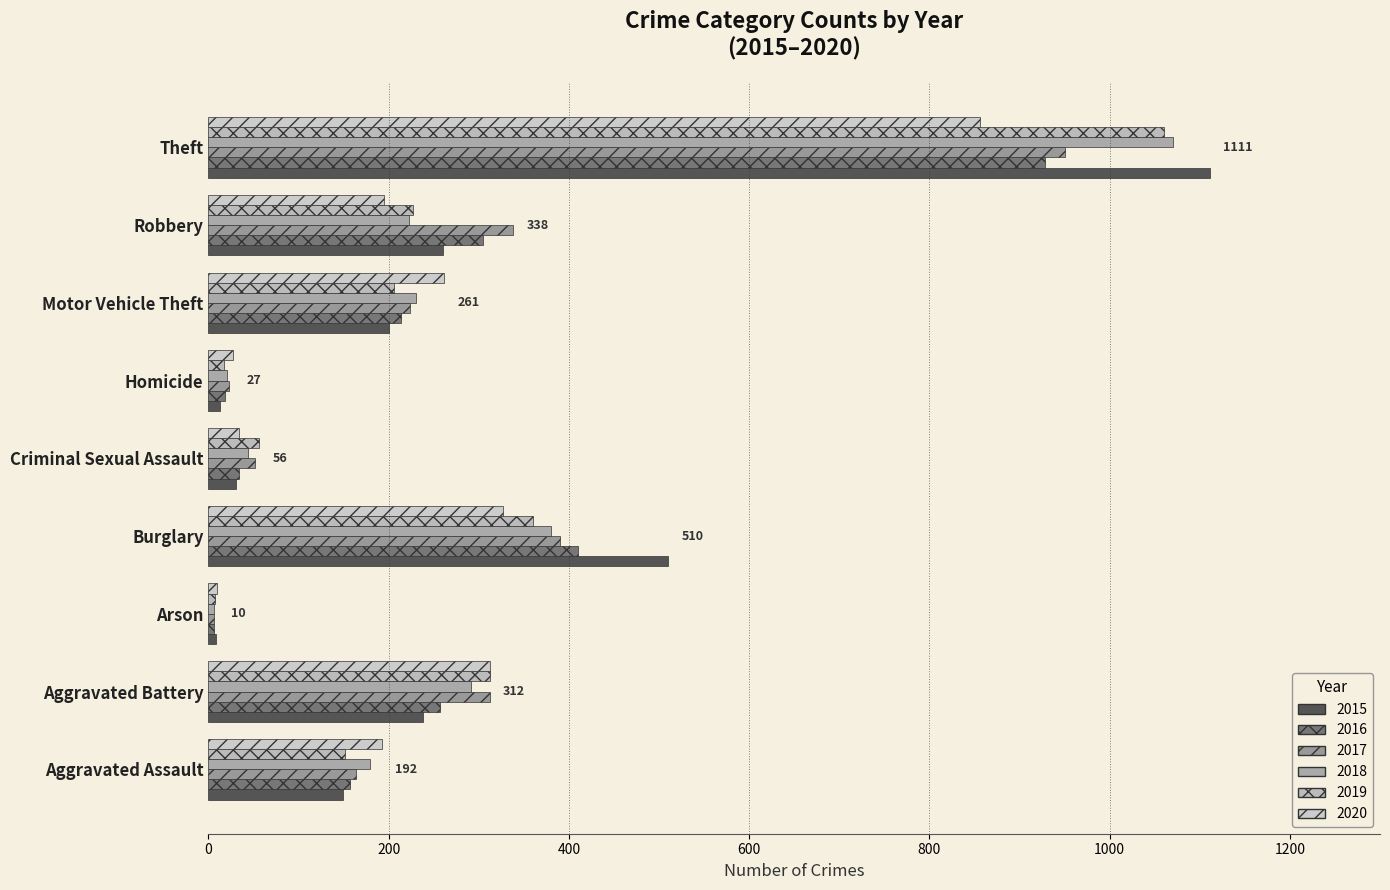

What is the average value of the 2017 series?

273